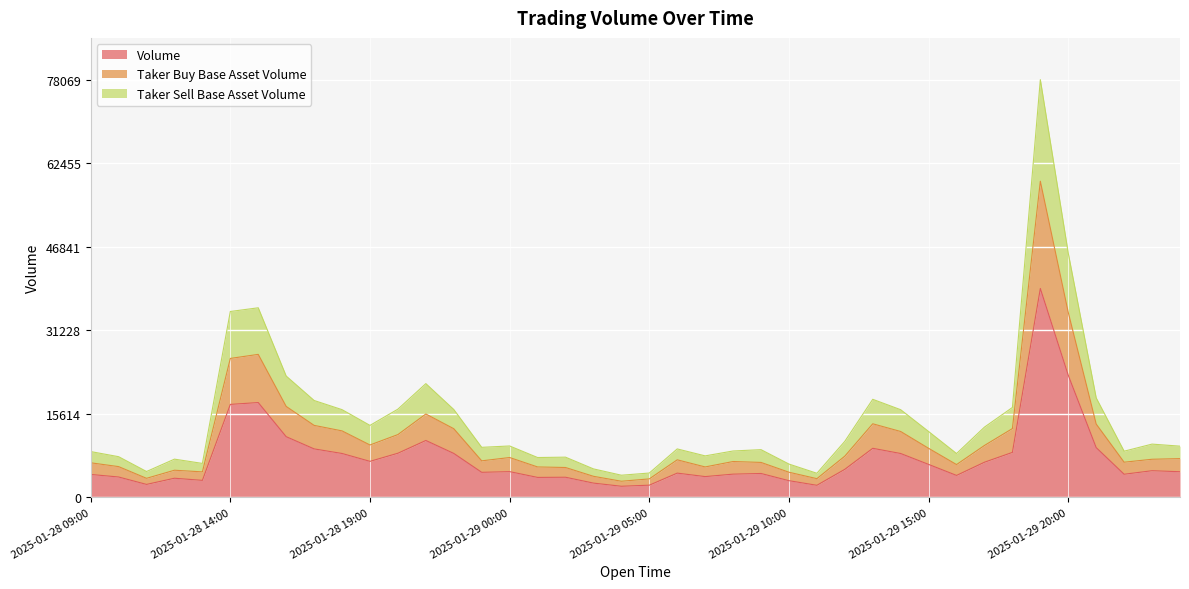

What are all the series names shown in the legend?

Volume, Taker Buy Base Asset Volume, Taker Sell Base Asset Volume